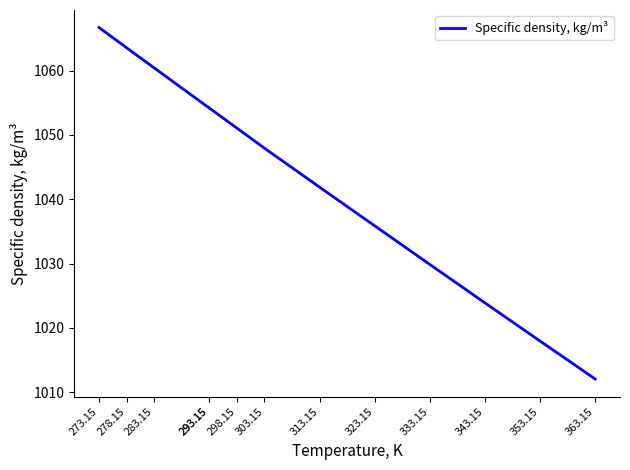

Which category has the highest value across all series?

273.15